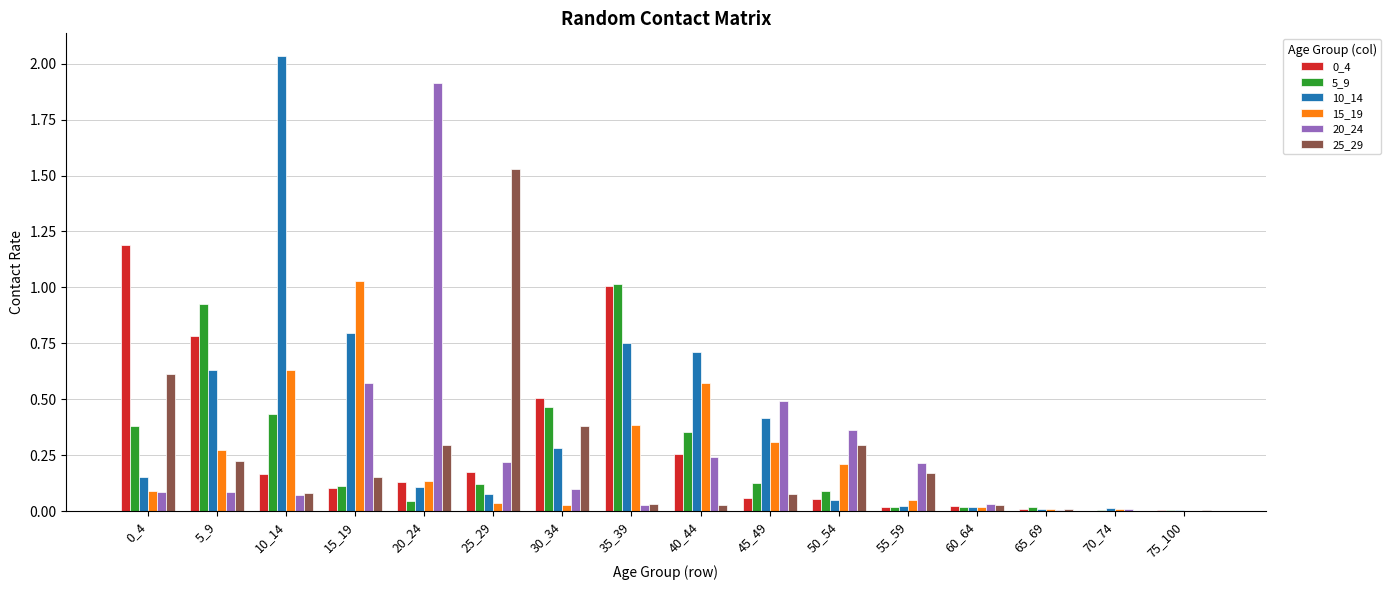

Which series has the largest total across all categories?

10_14